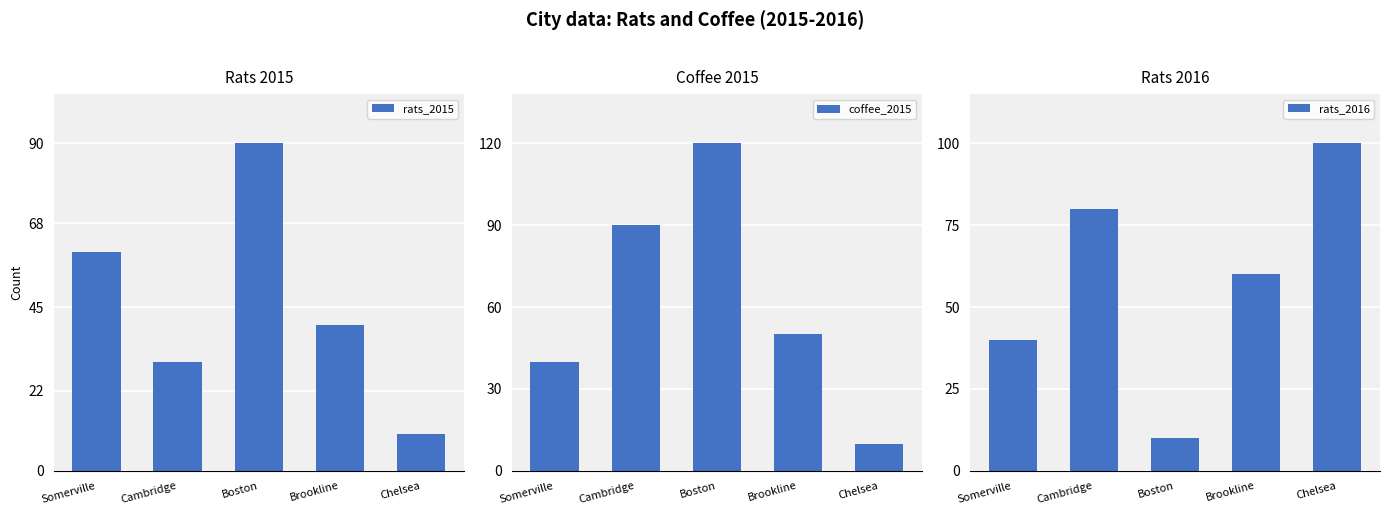

What is the difference between the highest and lowest values at Somerville?

20